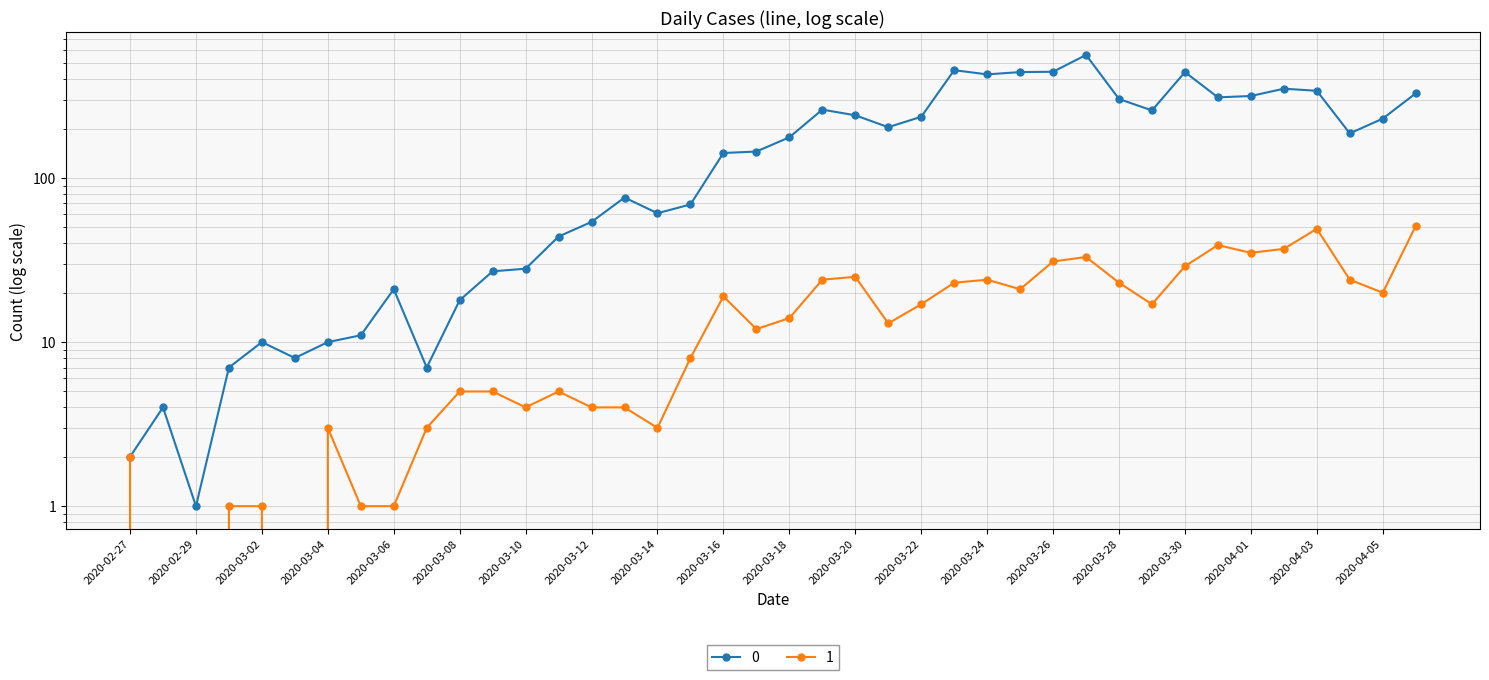

How many data points in 1 are above 14?

19